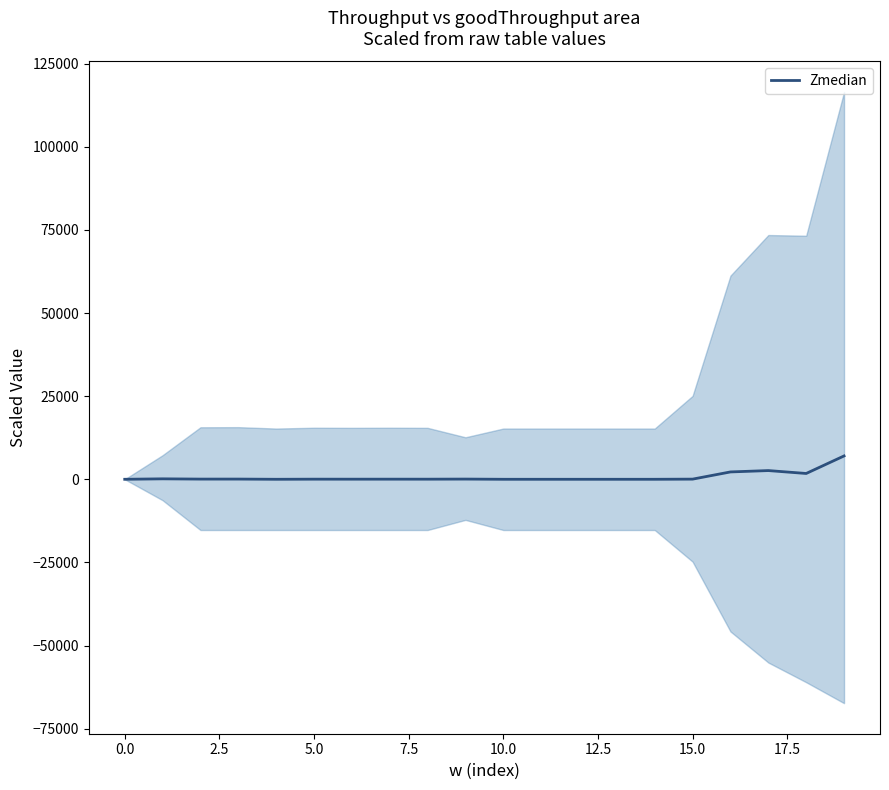

How many lines are shown in the chart?

1